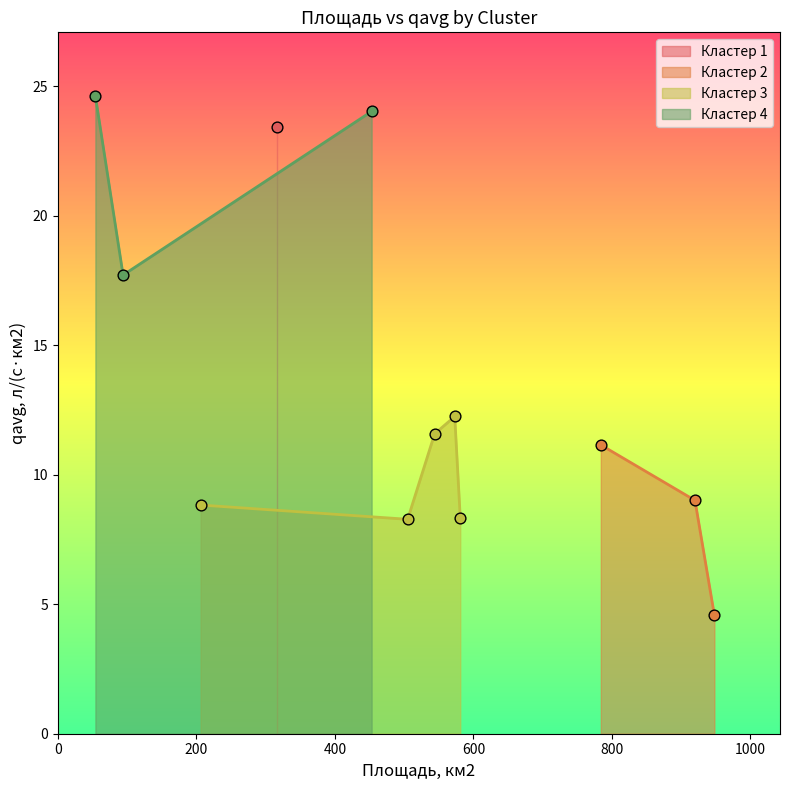

How many values in the Кластер 2 series are below 9?

1